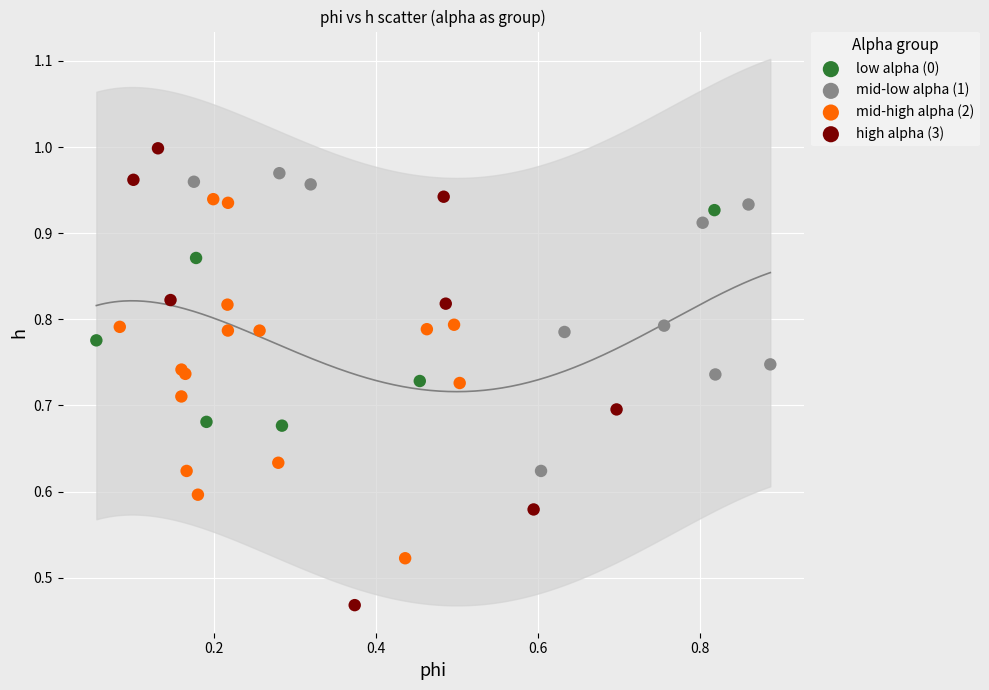

Which series contains the lowest Y value?

high alpha (3)